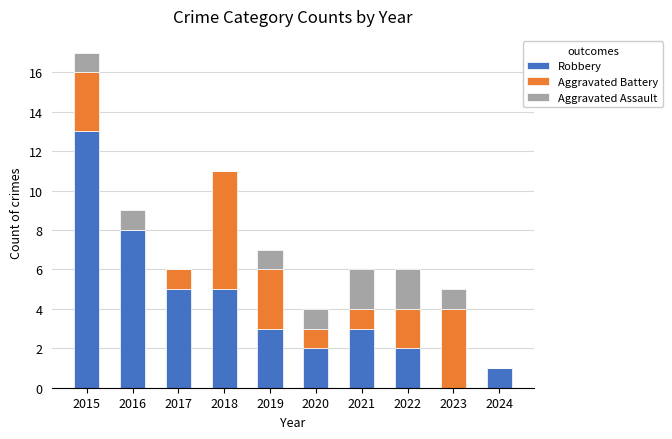

What is the maximum value for Robbery?

13